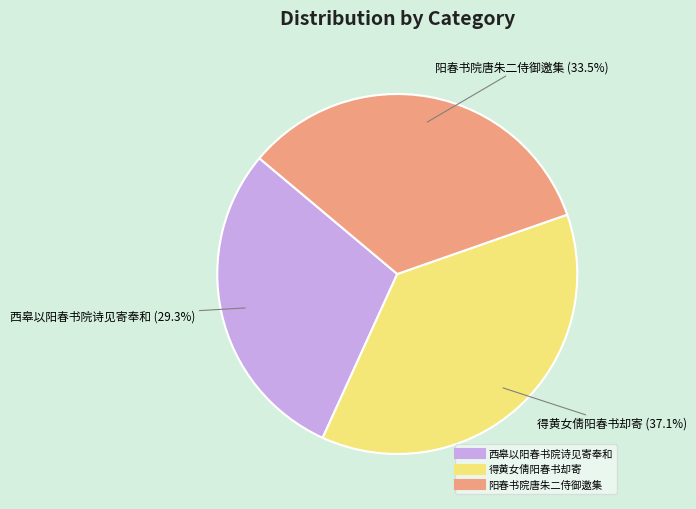

How many slices are in this pie chart?

3